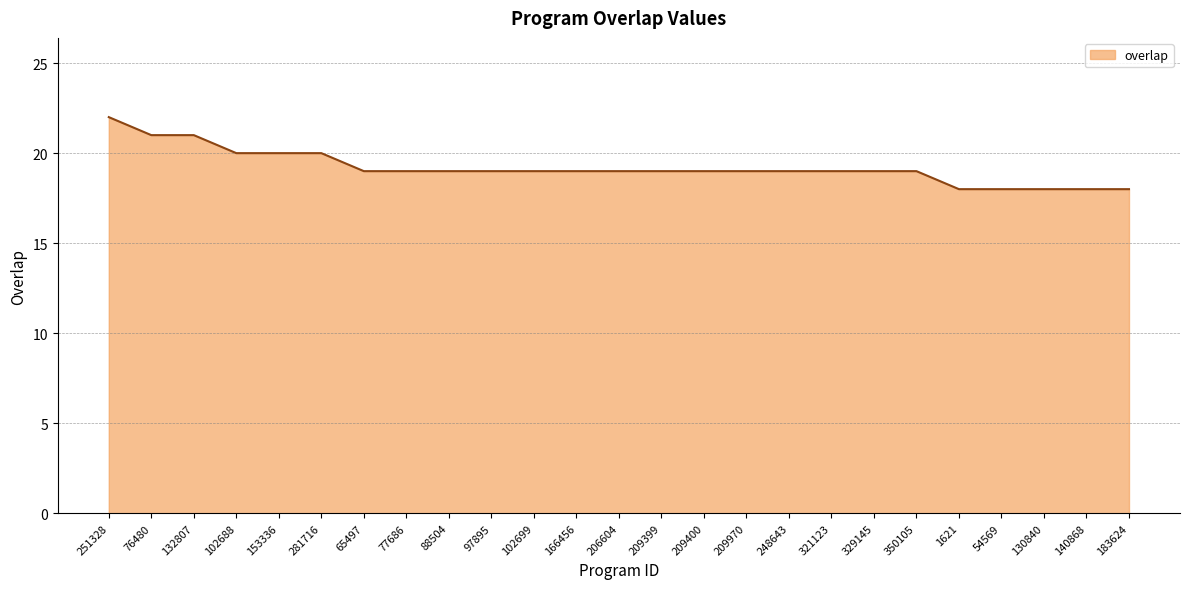

Which label corresponds to the largest value in the chart?

251328